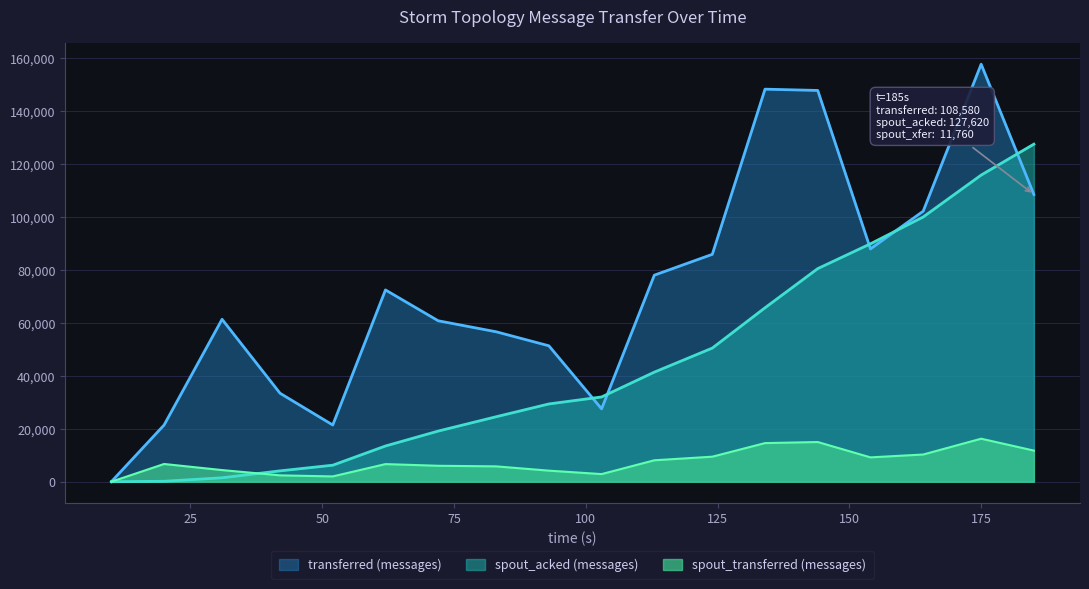

What is the value of the spout_transferred (messages) point at the 5th from the left?

2000